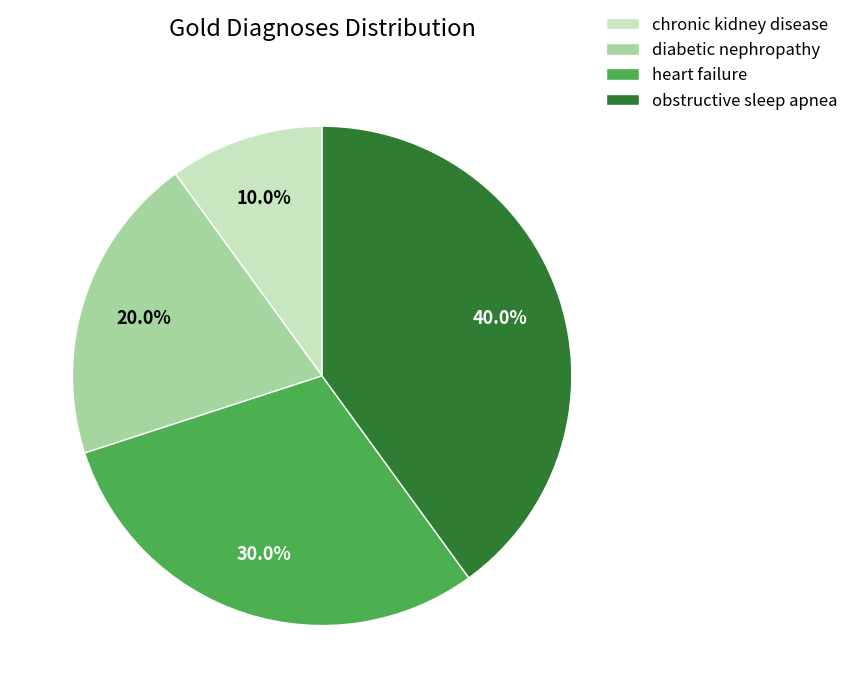

Rank the categories by value from highest to lowest.

obstructive sleep apnea, heart failure, diabetic nephropathy, chronic kidney disease